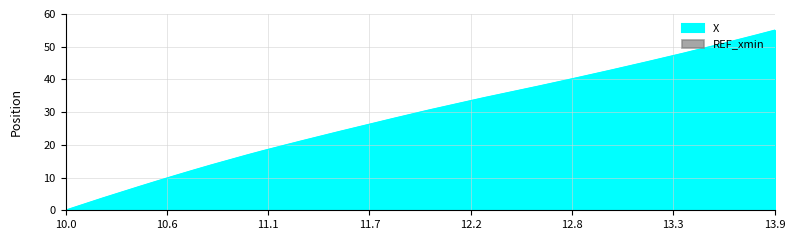

Count the number of values greater than 30.

20